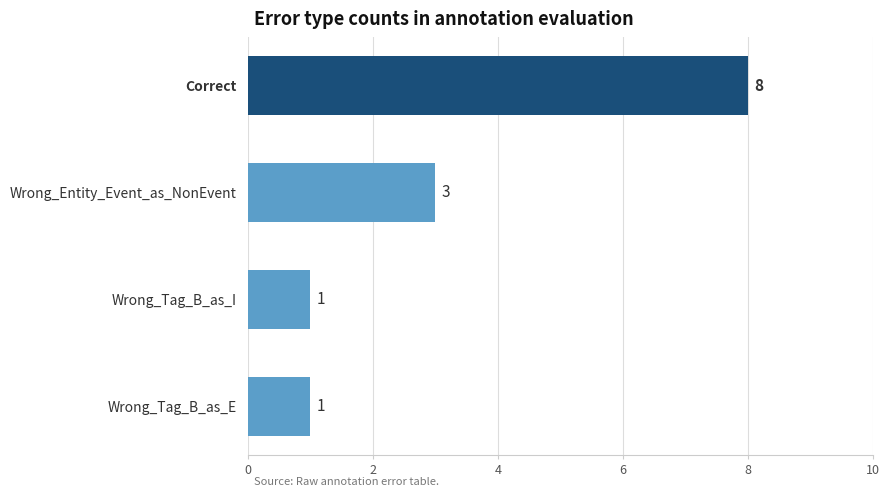

The value at Wrong_Entity_Event_as_NonEvent is 3. True or false?

True